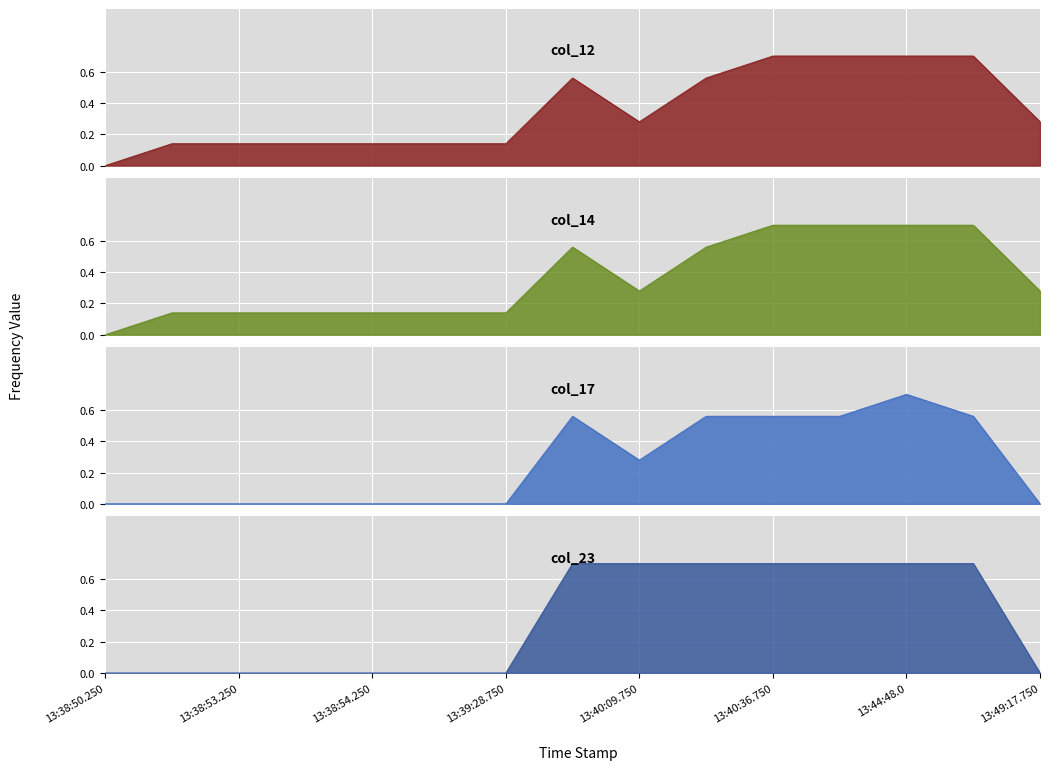

The value of col_17 at 13:40:56.0 is 0.6. True or false?

True